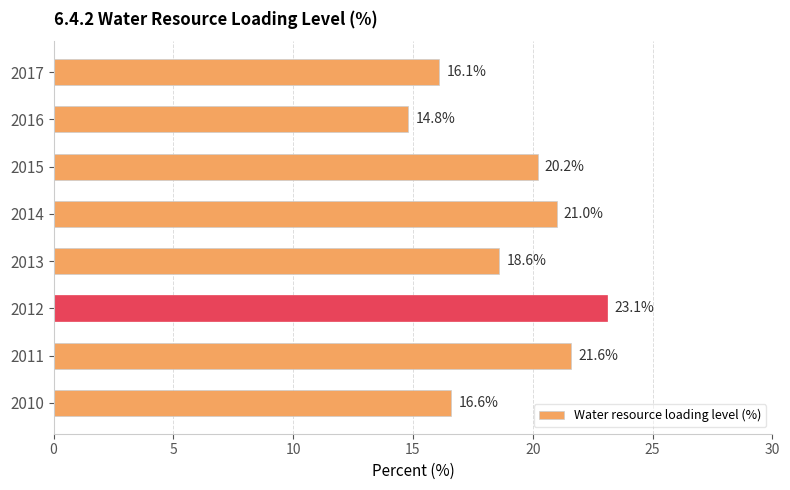

Which category has the highest value across all series?

2012